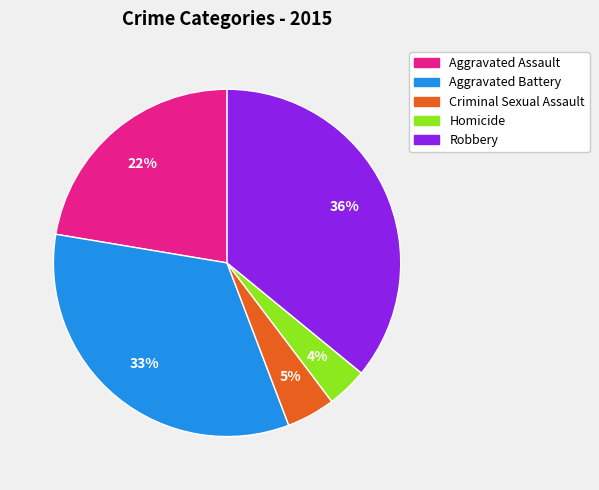

To the nearest percent, what is the average slice percentage?

20%